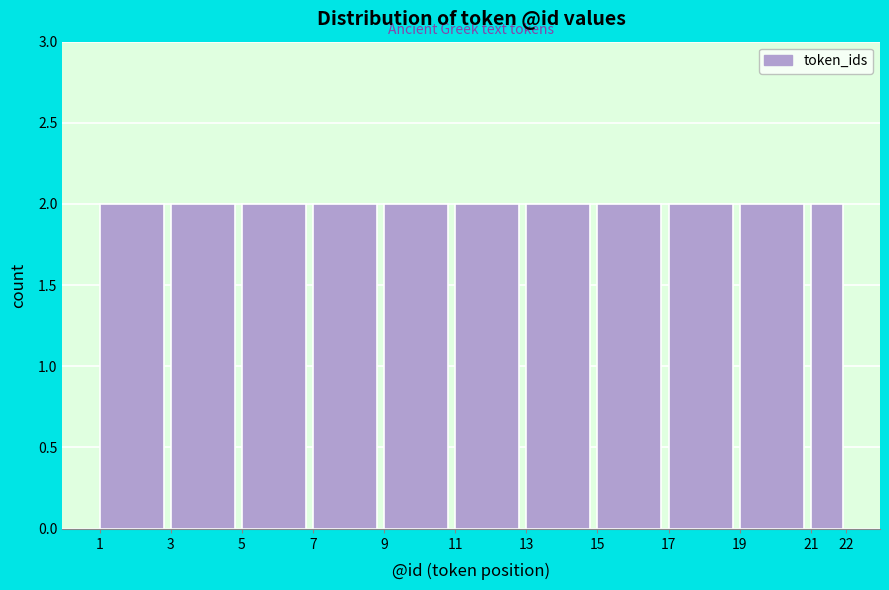

How tall is the bar that spans 5 to 7 on the x-axis? The values are not printed on the chart, so give them approximately, as read against the axis.

2